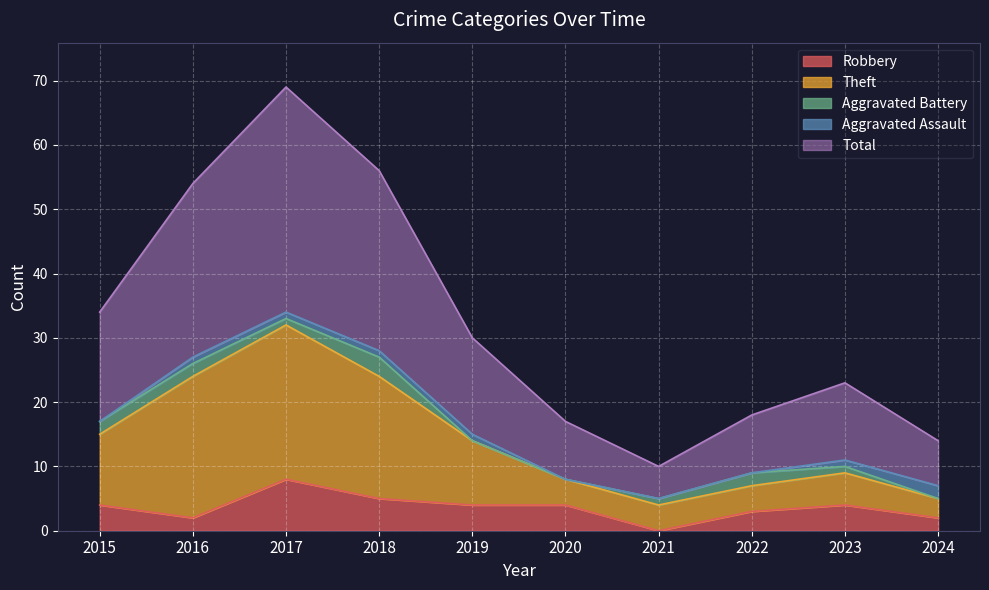

What is the difference between the highest and lowest values at 2020?

13